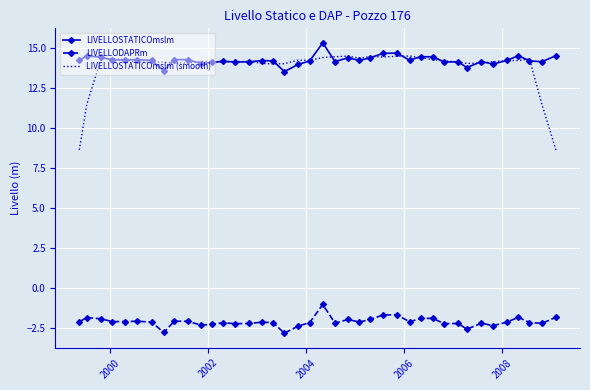

Which series has the largest range (max minus min)?

LIVELLOSTATICOmslm (smooth)